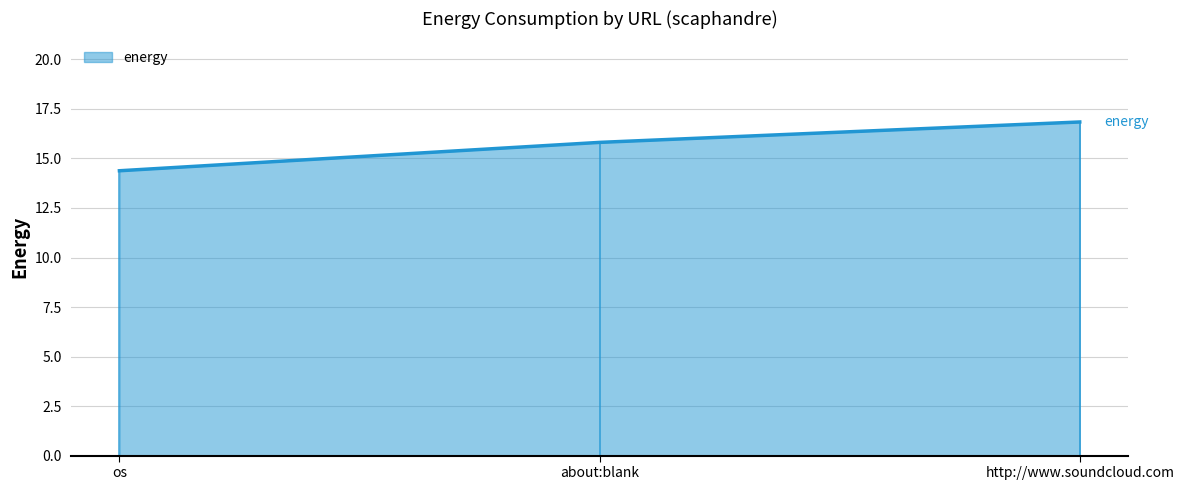

What value does the data have at os?

14.4